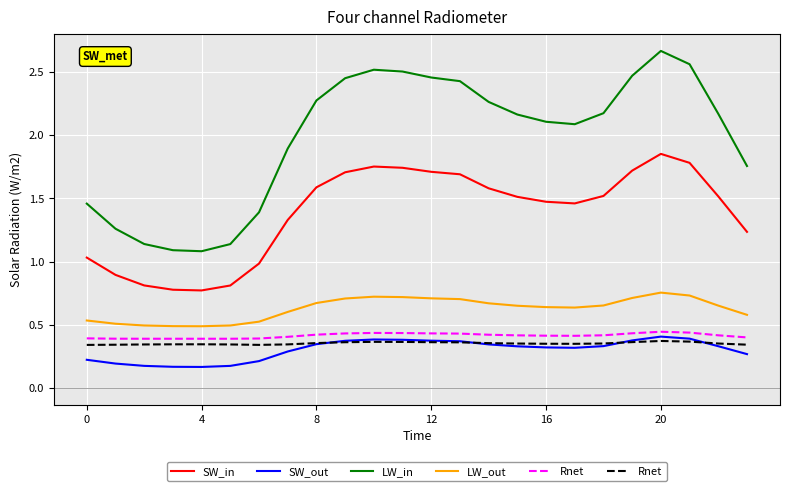

The value of LW_in at 8 is 2.3. True or false?

True